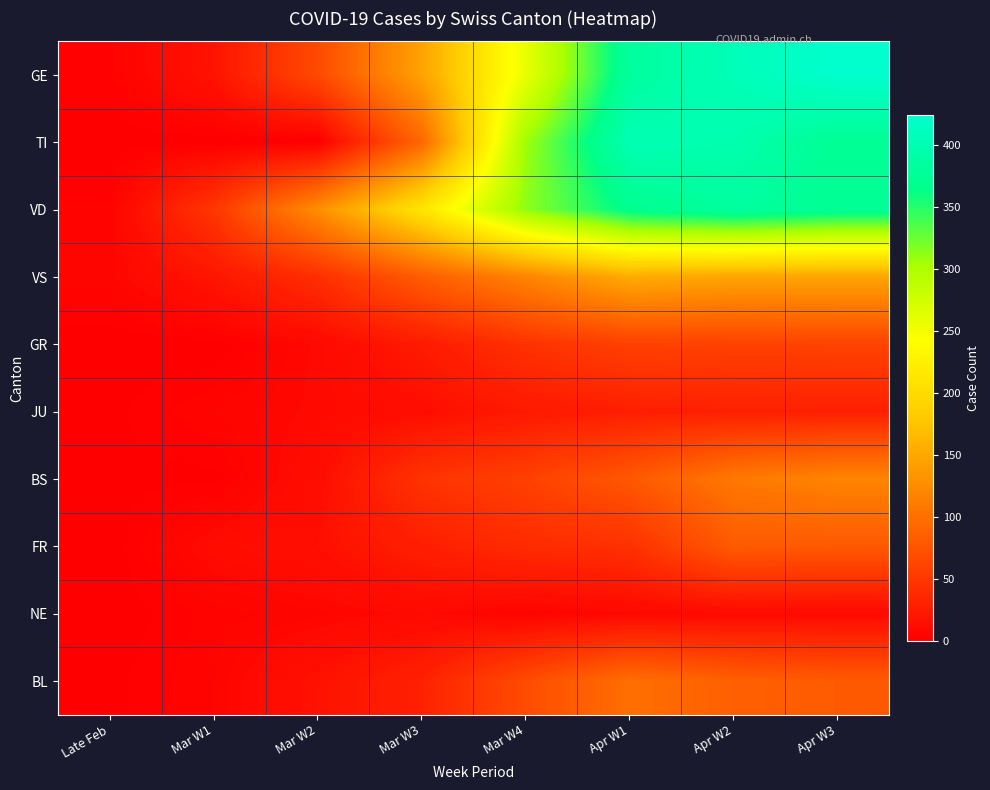

Count the number of categories in the chart.

8